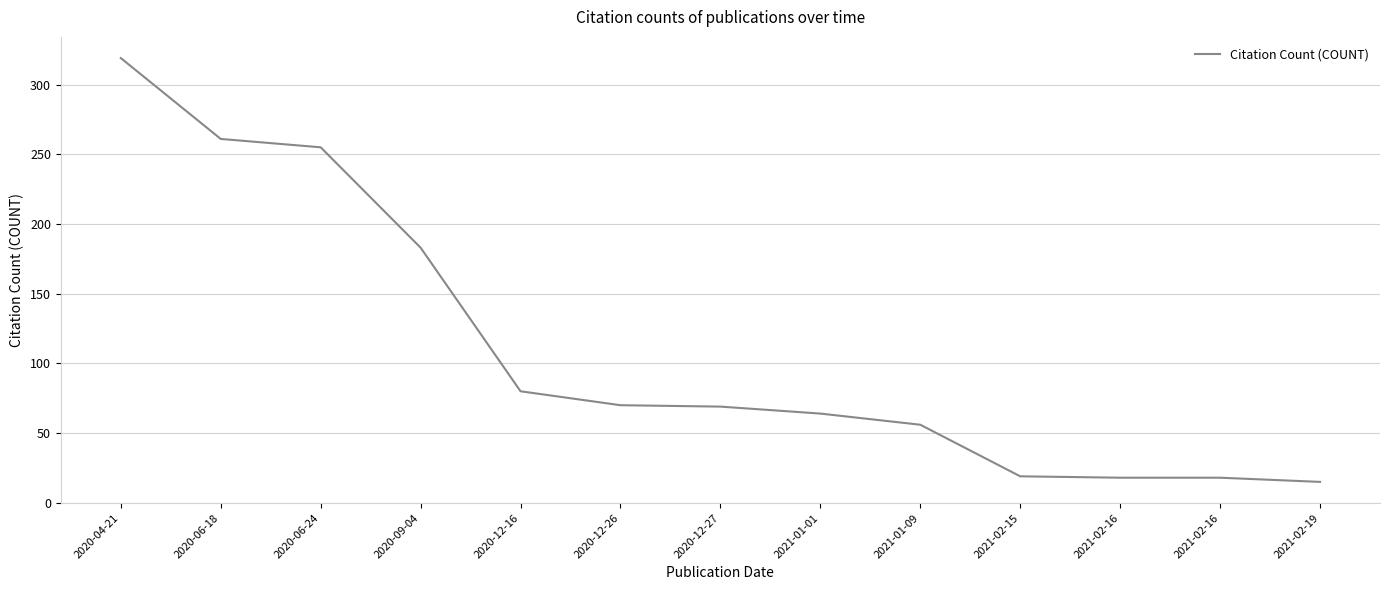

Is this an area chart (filled region under the line)?

No